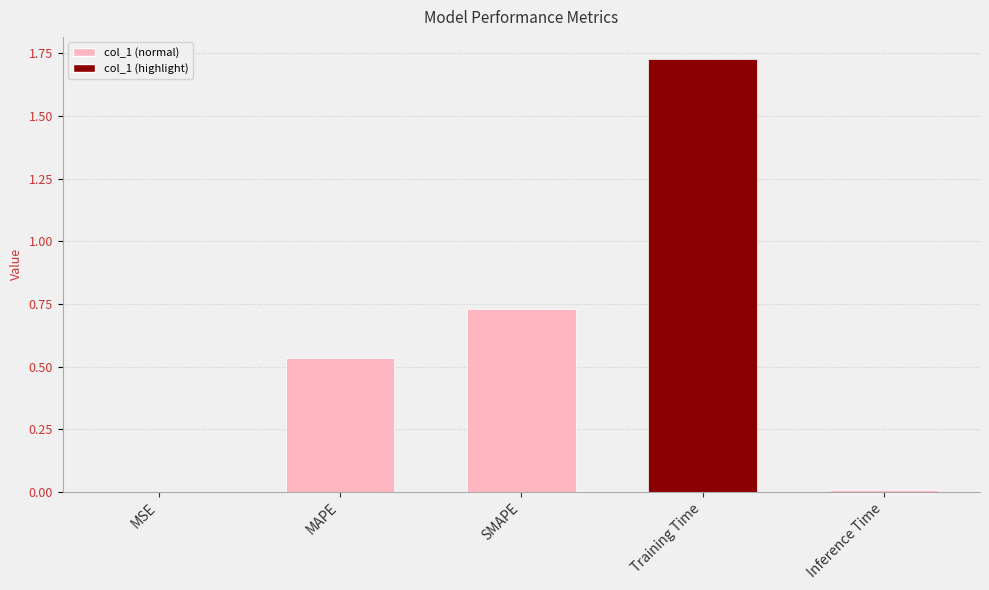

What is the change in value from MAPE to SMAPE?

+0.2